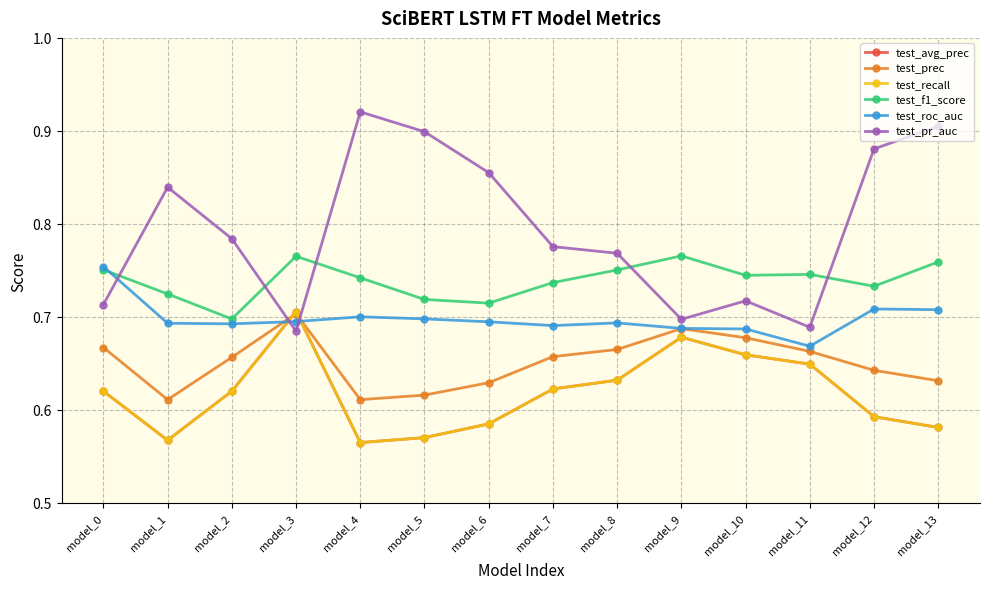

Which series ends up on top after the final intersection of test_prec and test_avg_prec?

test_prec